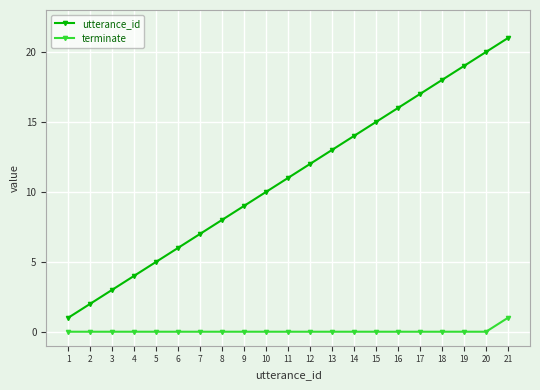

True or false: utterance_id and terminate intersect in this chart.

False